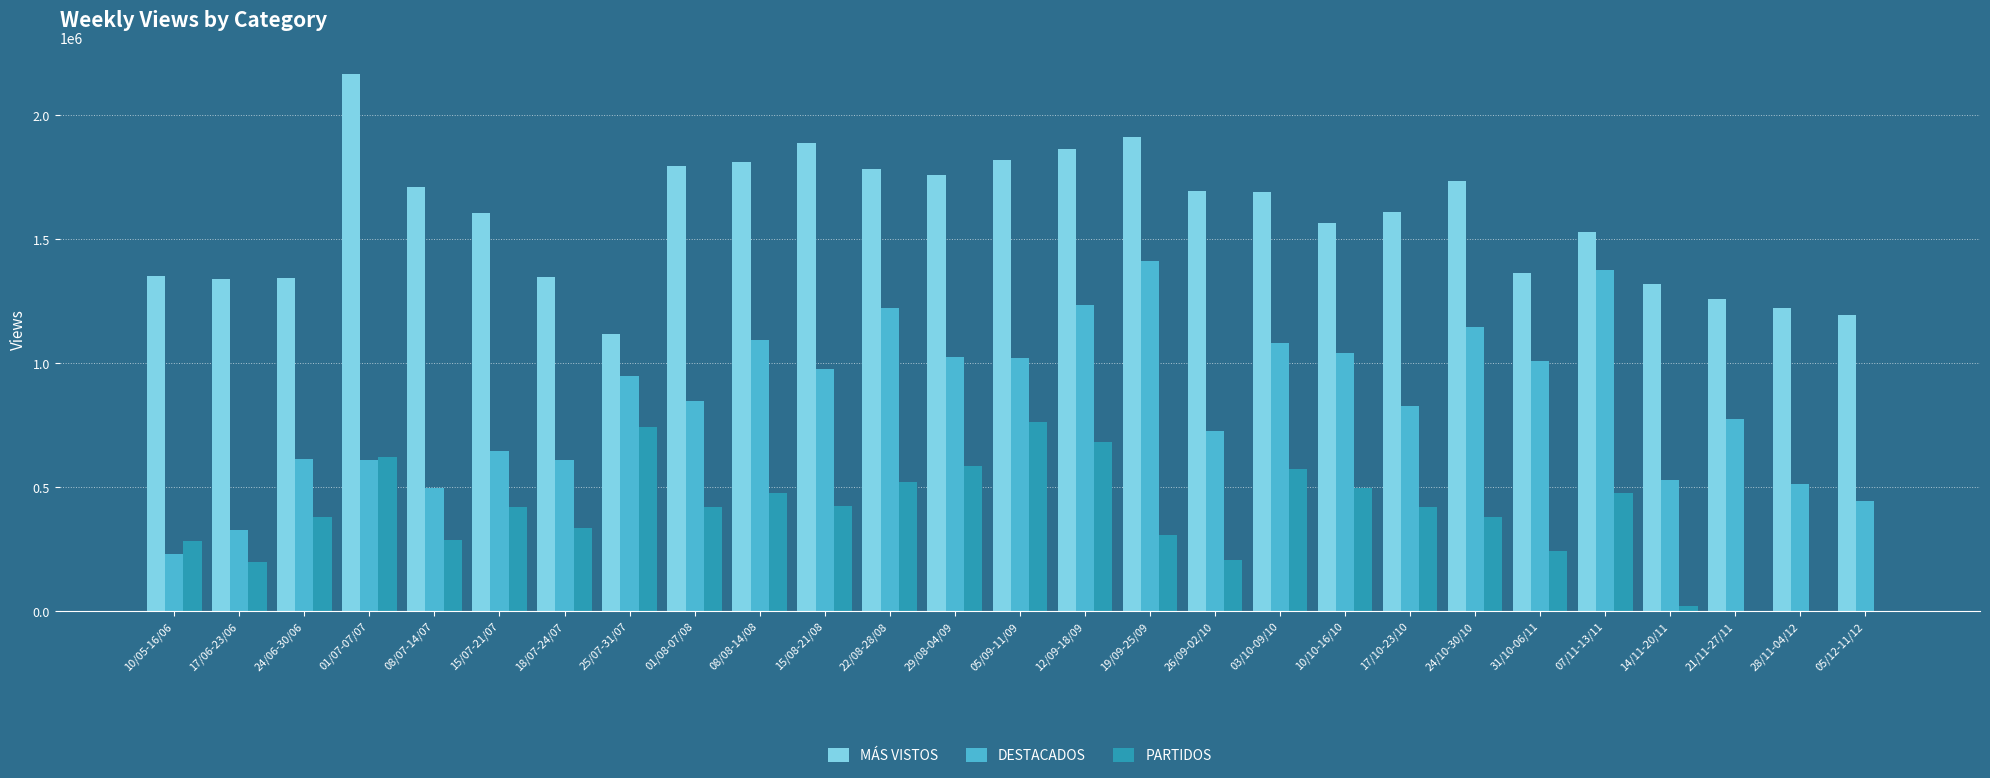

Which label corresponds to the largest value in the chart?

01/07-07/07